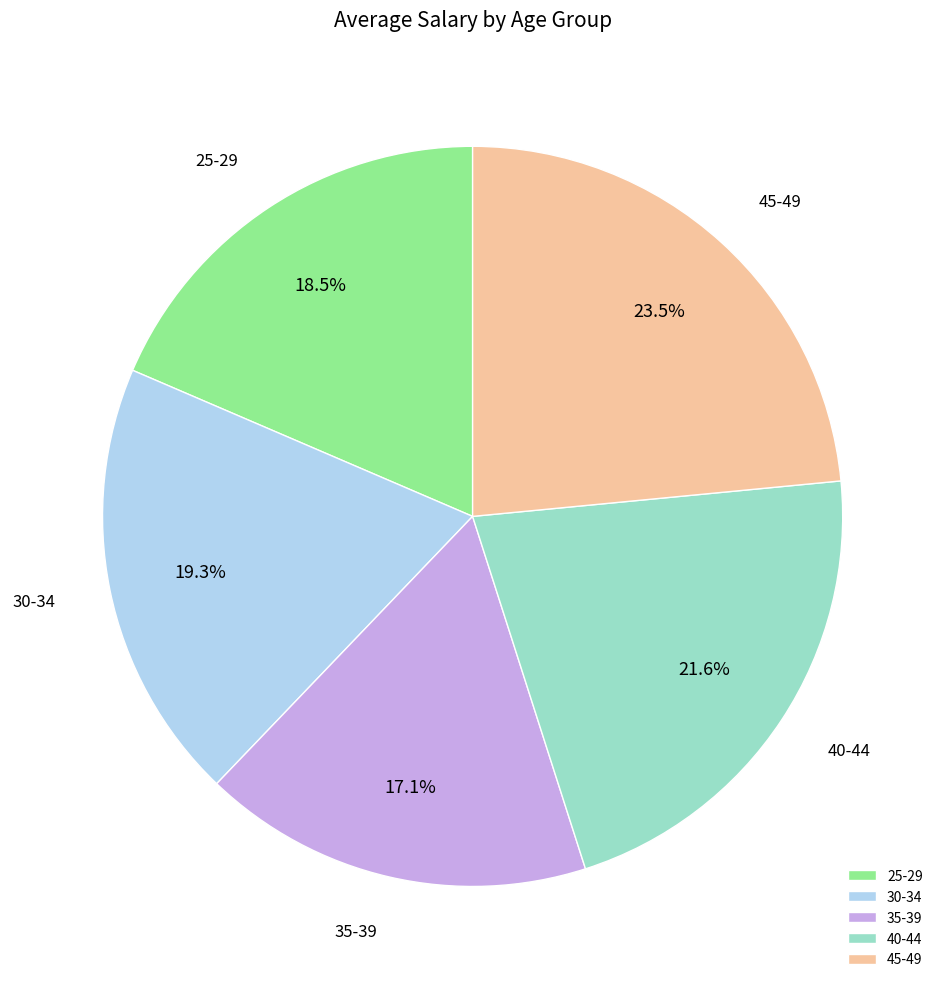

Does 35-39 account for over 50% of the chart?

No